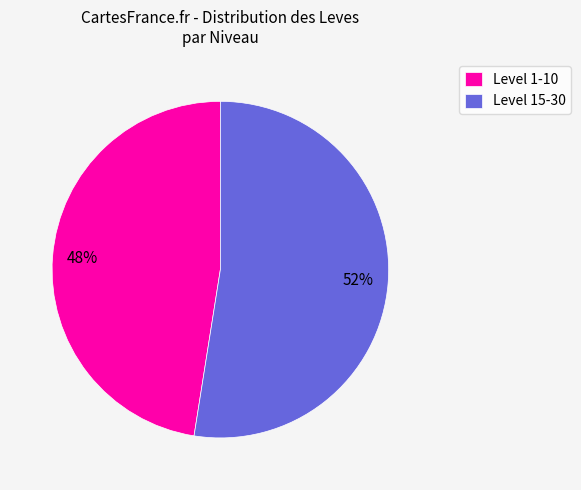

Rank the categories by value from highest to lowest.

Level 15-30, Level 1-10